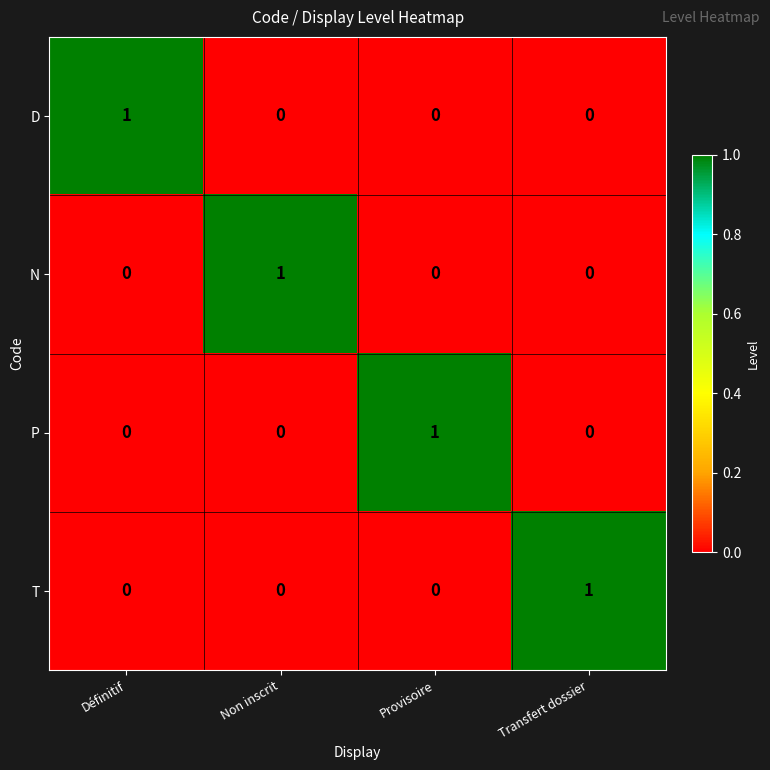

Reading left to right, what are all the values shown in this chart?

D: 1	0	0	0
N: 0	1	0	0
P: 0	0	1	0
T: 0	0	0	1